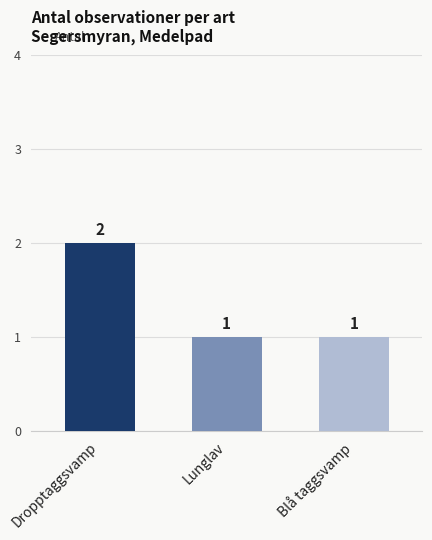

What is the maximum value shown in the chart?

2